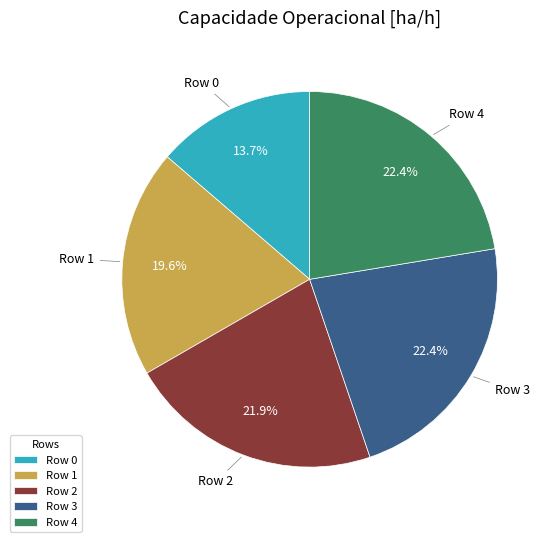

Count the number of slices in the pie.

5